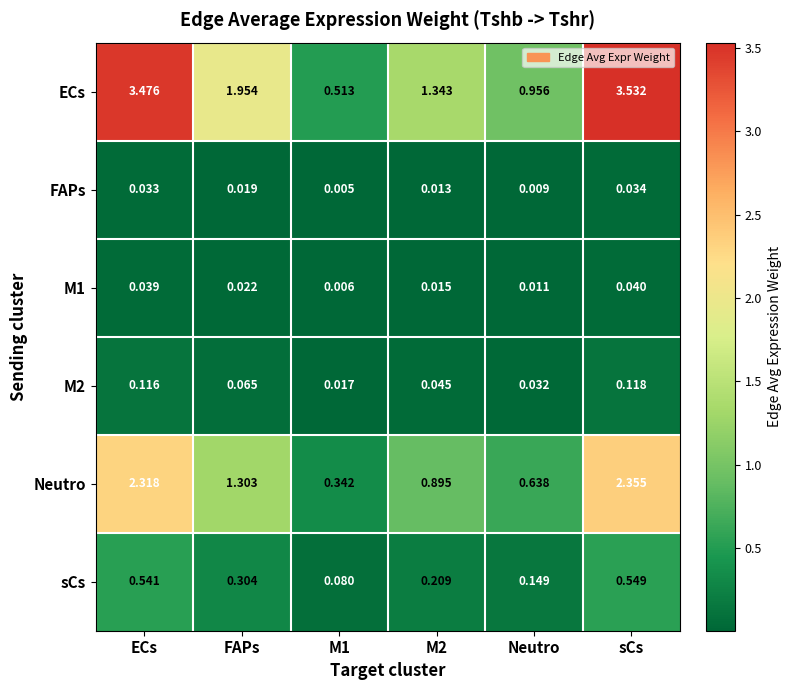

Is the value of FAPs at Neutro greater than the value of sCs at Neutro?

No